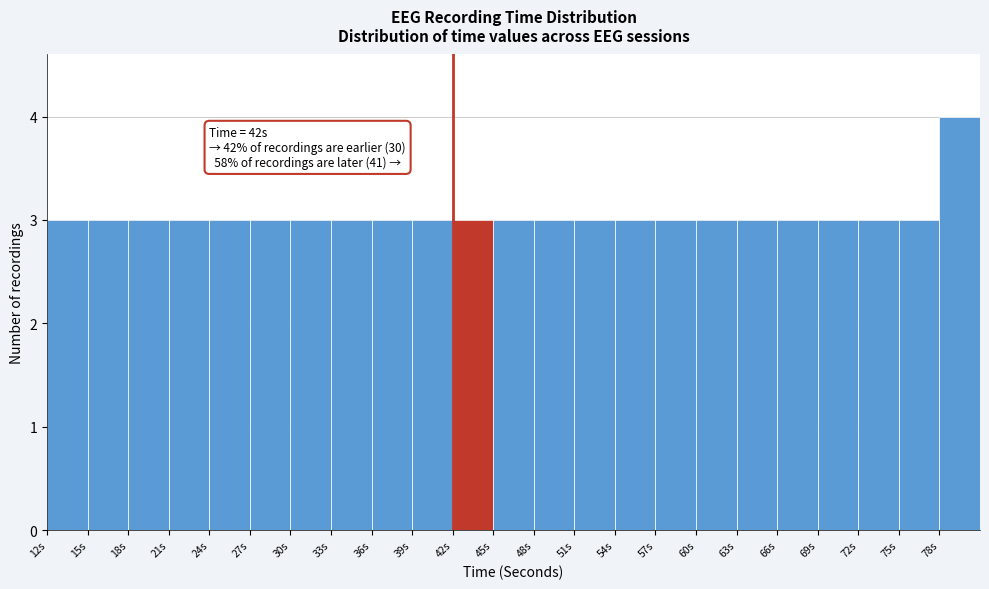

Which range on the x-axis has the tallest bar?

78 to 81